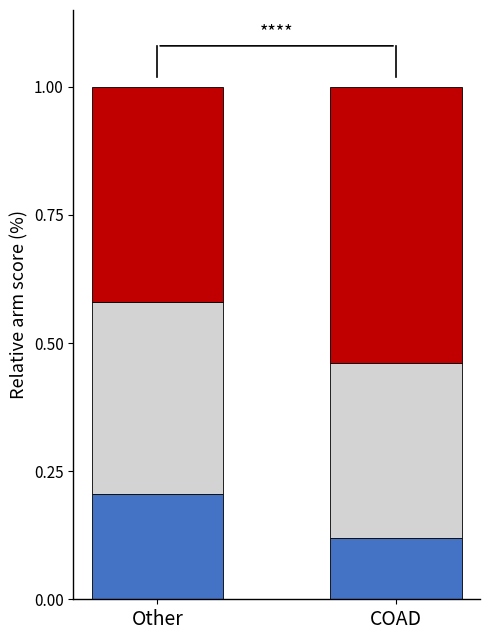

What is the total value across all series at COAD?

1.0